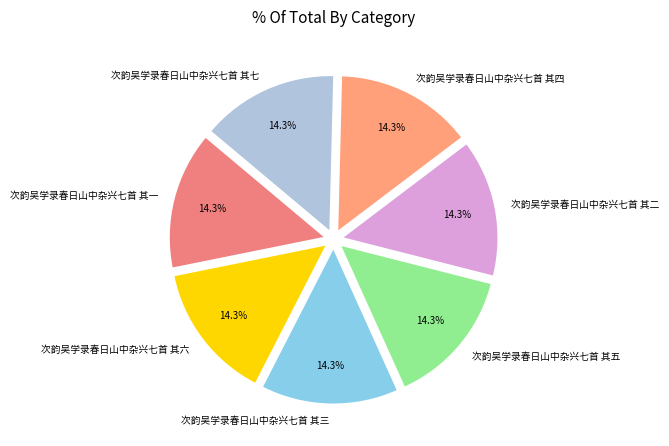

How many slices are in this pie chart?

7